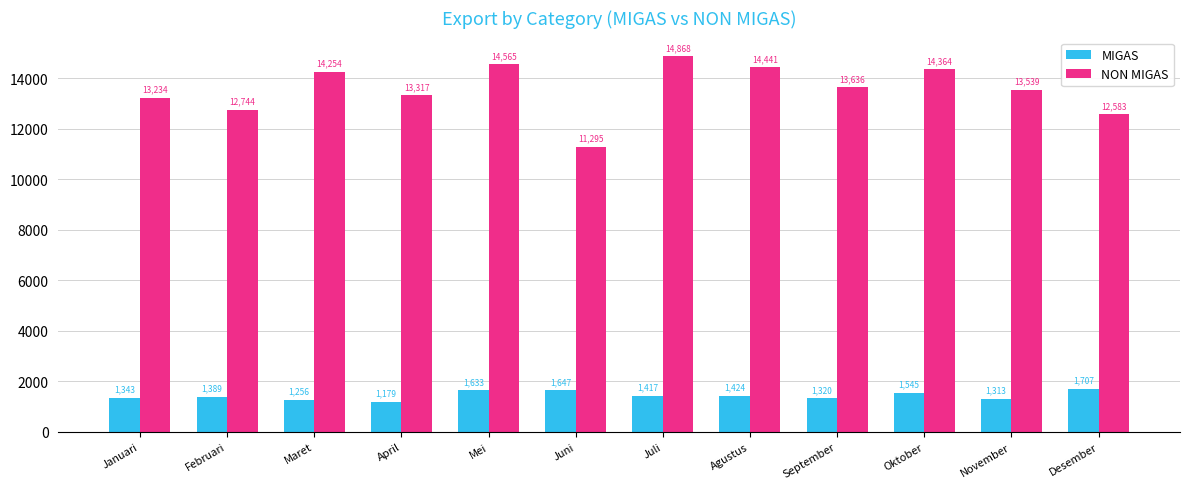

Is it true that MIGAS equals 1388.8 at Februari?

True